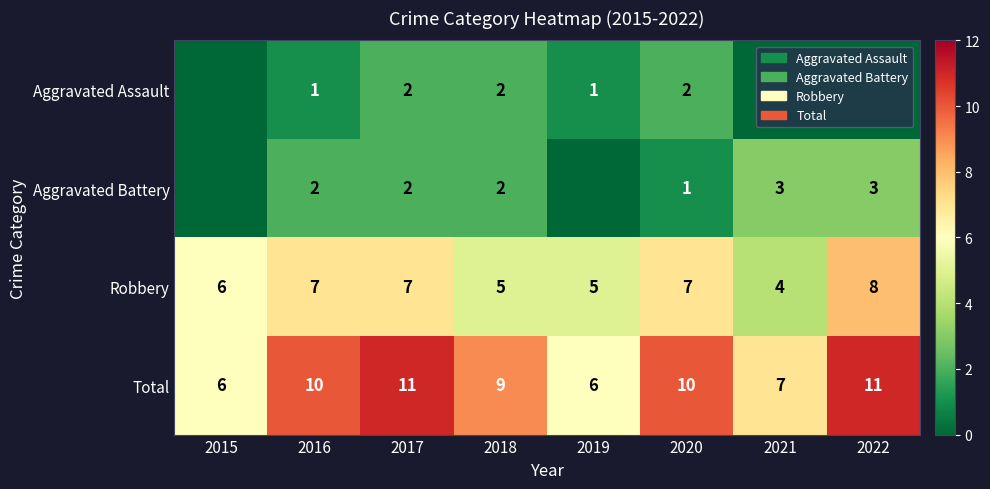

The Robbery series shows 4 at 2017. True or false?

False